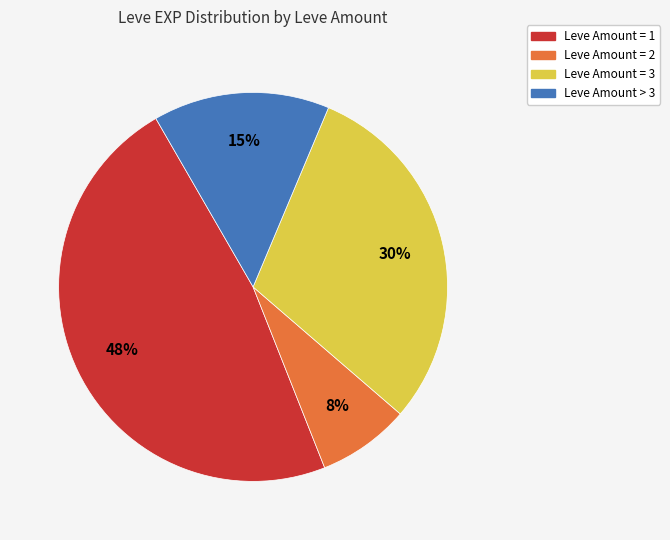

To the nearest percent, what is the average slice percentage?

25%